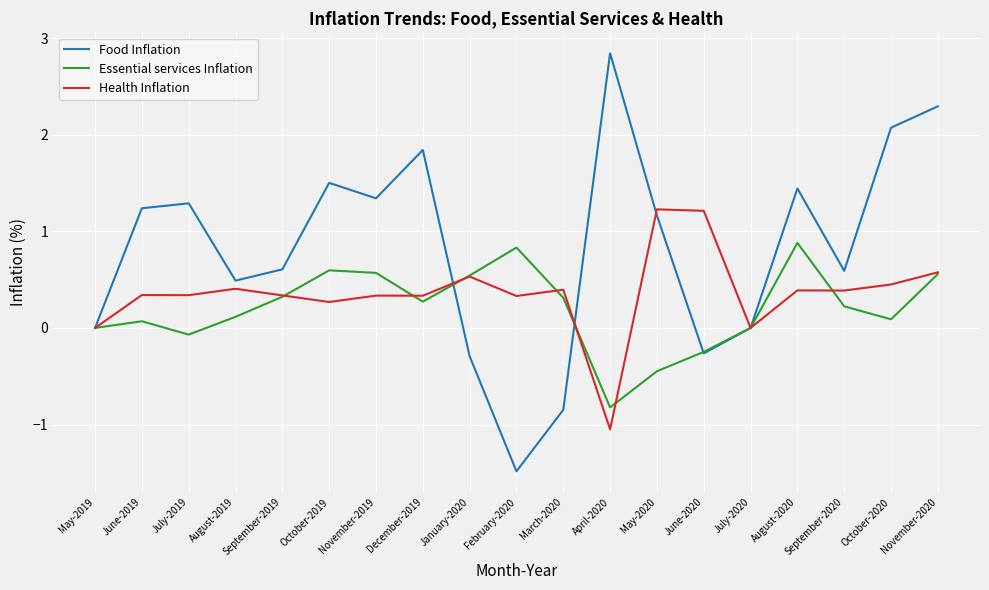

What is the greatest value displayed?

2.8